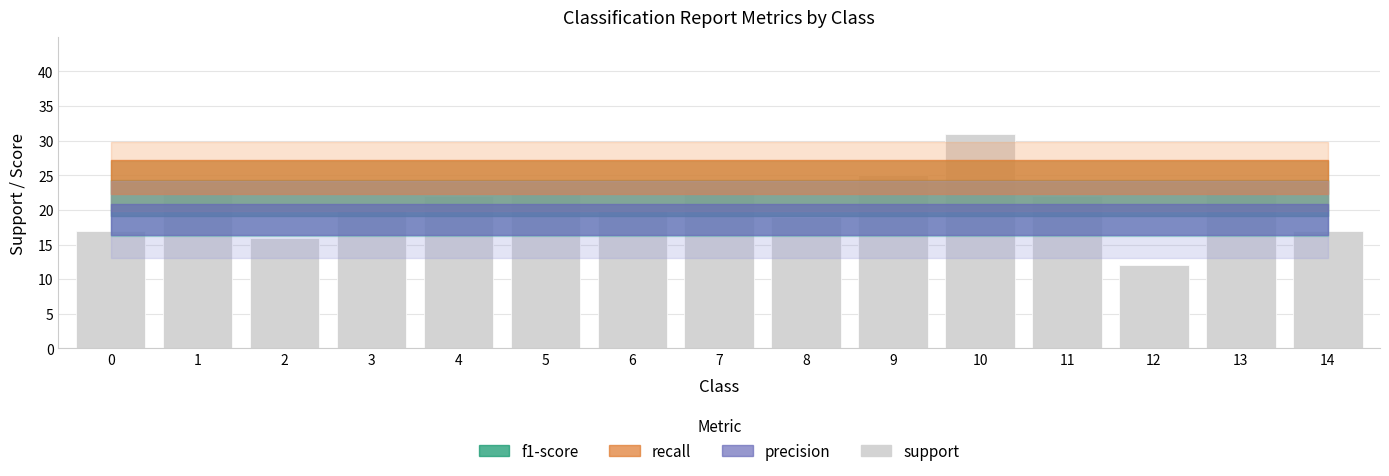

What is the greatest value displayed?

31